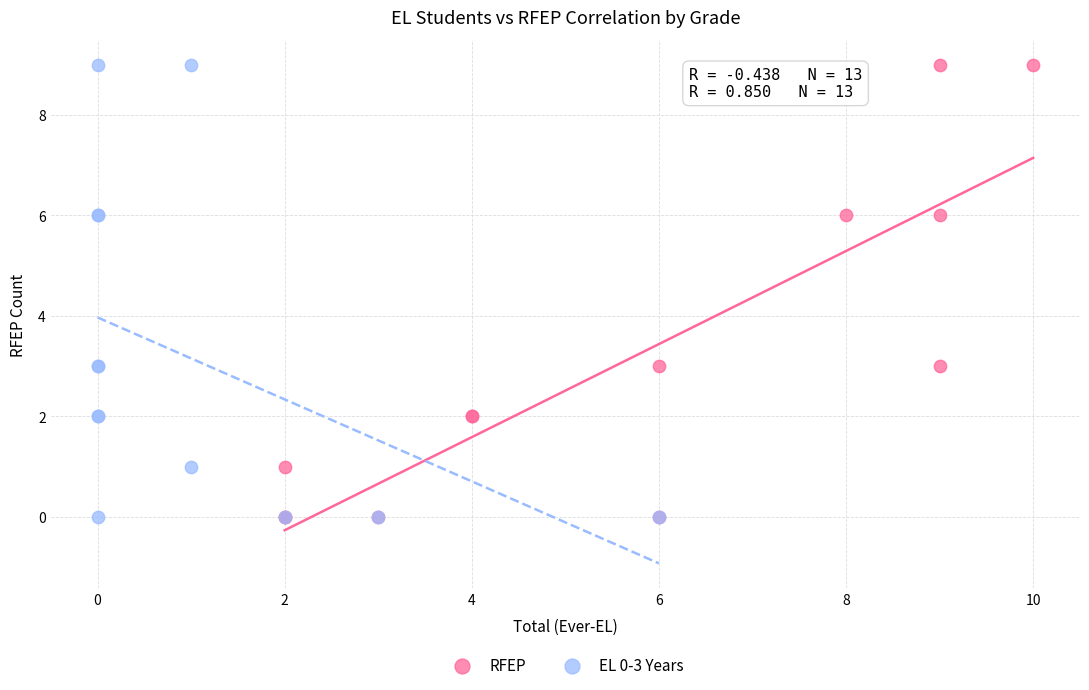

What are all the series names shown in the legend?

RFEP, EL 0-3 Years